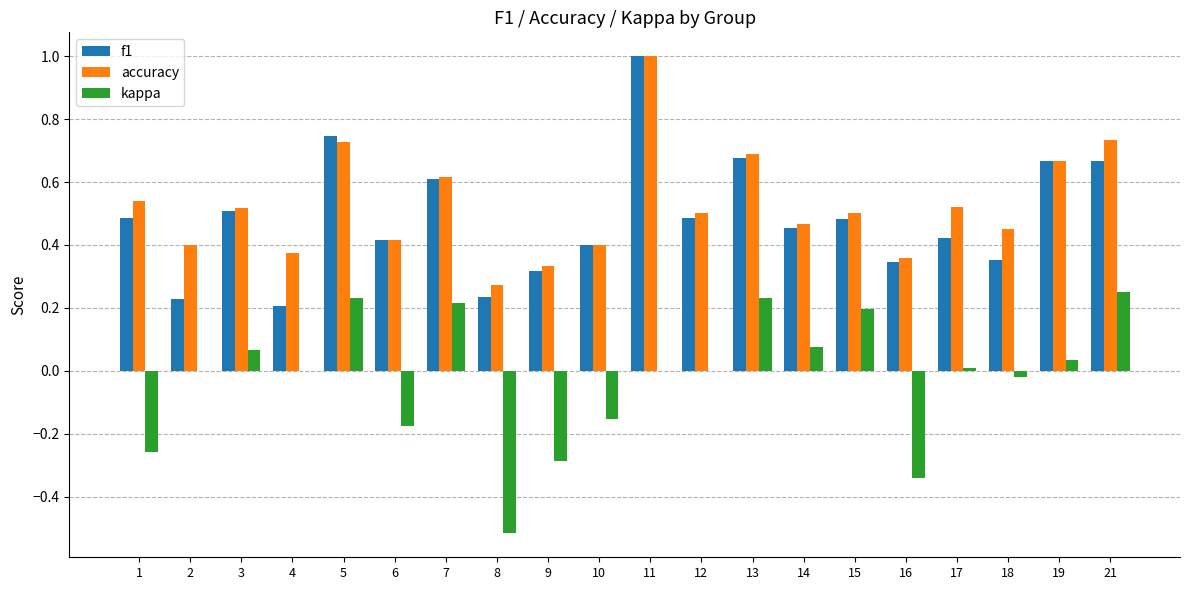

True or false: kappa has a value of 0.1 at 15.

False